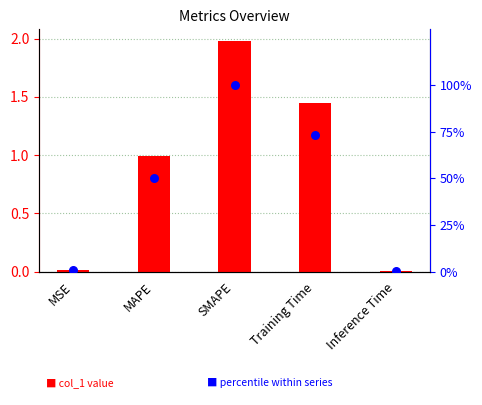

At how many categories does at least one series exceed 46?

3